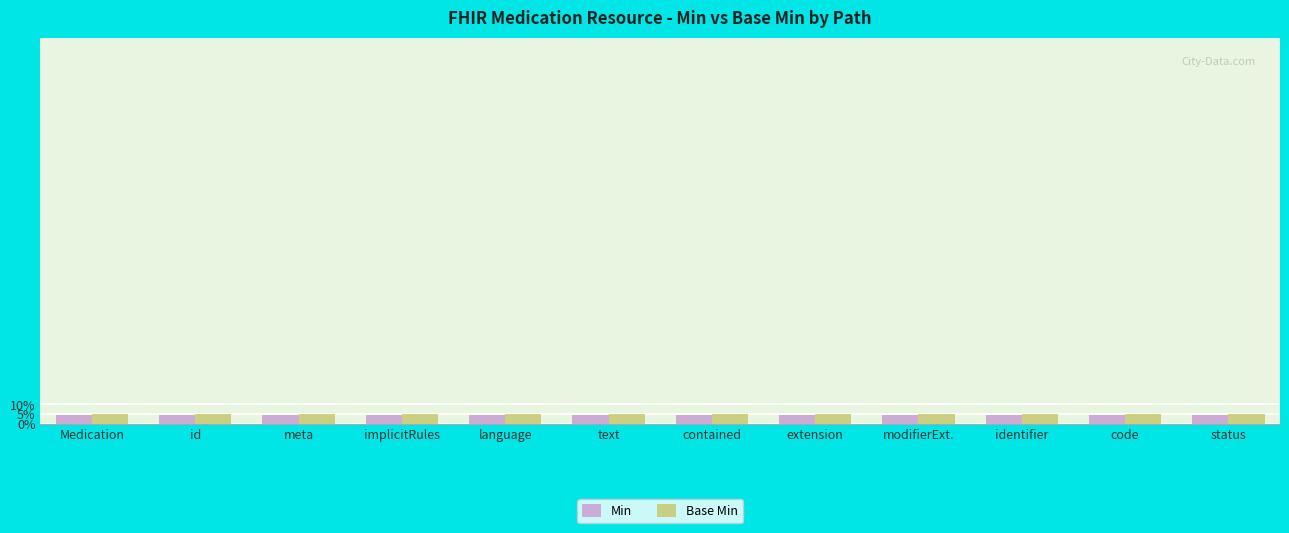

Rank the categories by Base Min value from lowest to highest.

Medication, id, meta, implicitRules, language, text, contained, extension, modifierExt., identifier, code, status